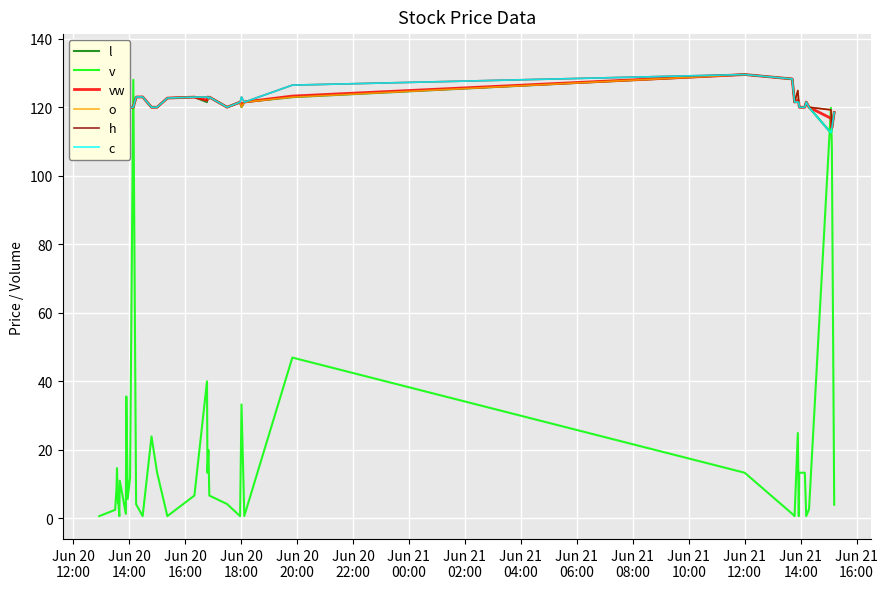

What is the maximum value for v?

128.0